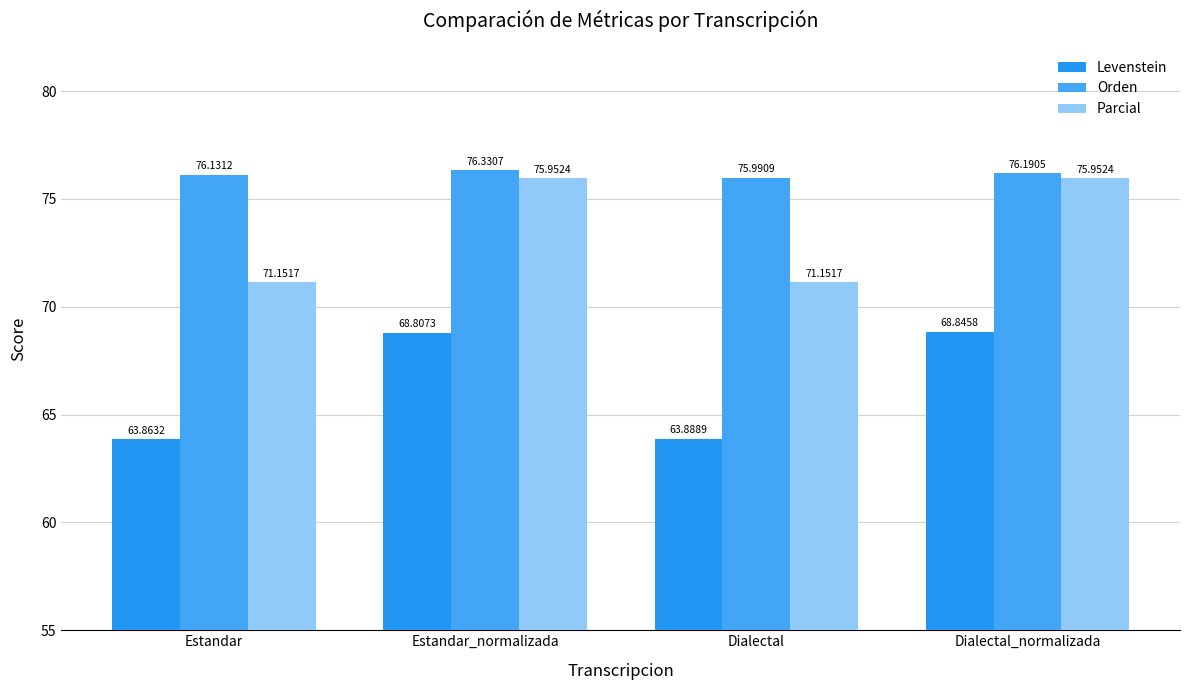

What is the difference between the Levenstein values at Estandar_normalizada and Dialectal?

4.9